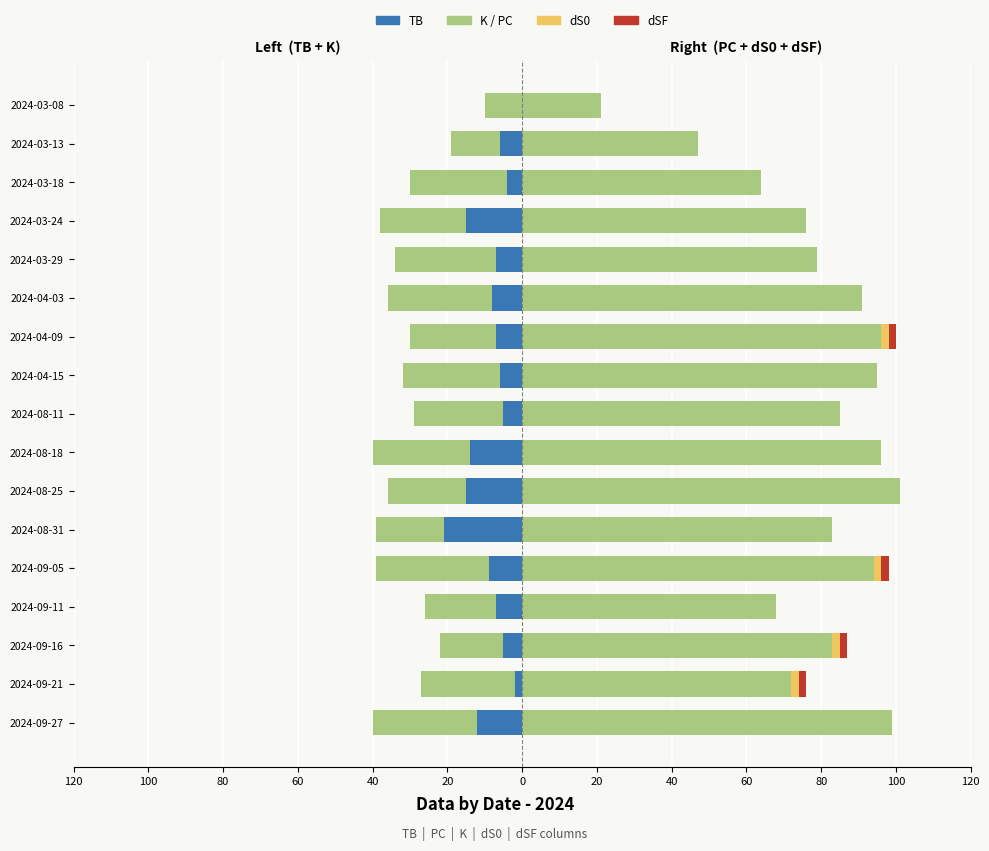

Are the bars horizontal?

Yes